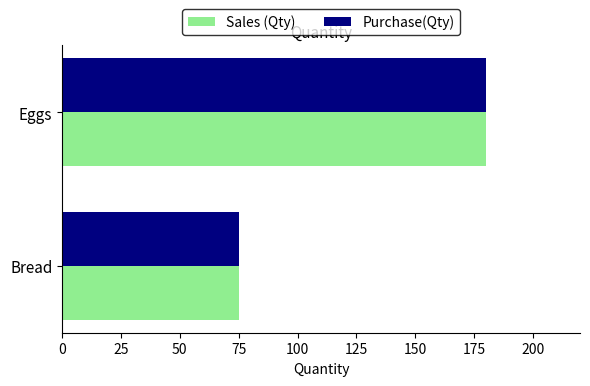

Is the value of Sales (Qty) at Bread greater than the value of Purchase(Qty) at Eggs?

No